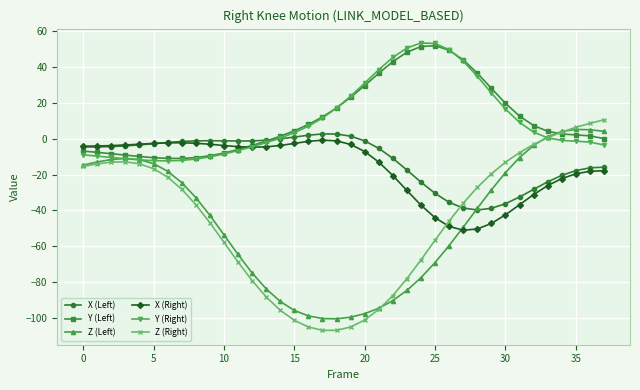

What is the highest value of the Y (Left) series?

51.9